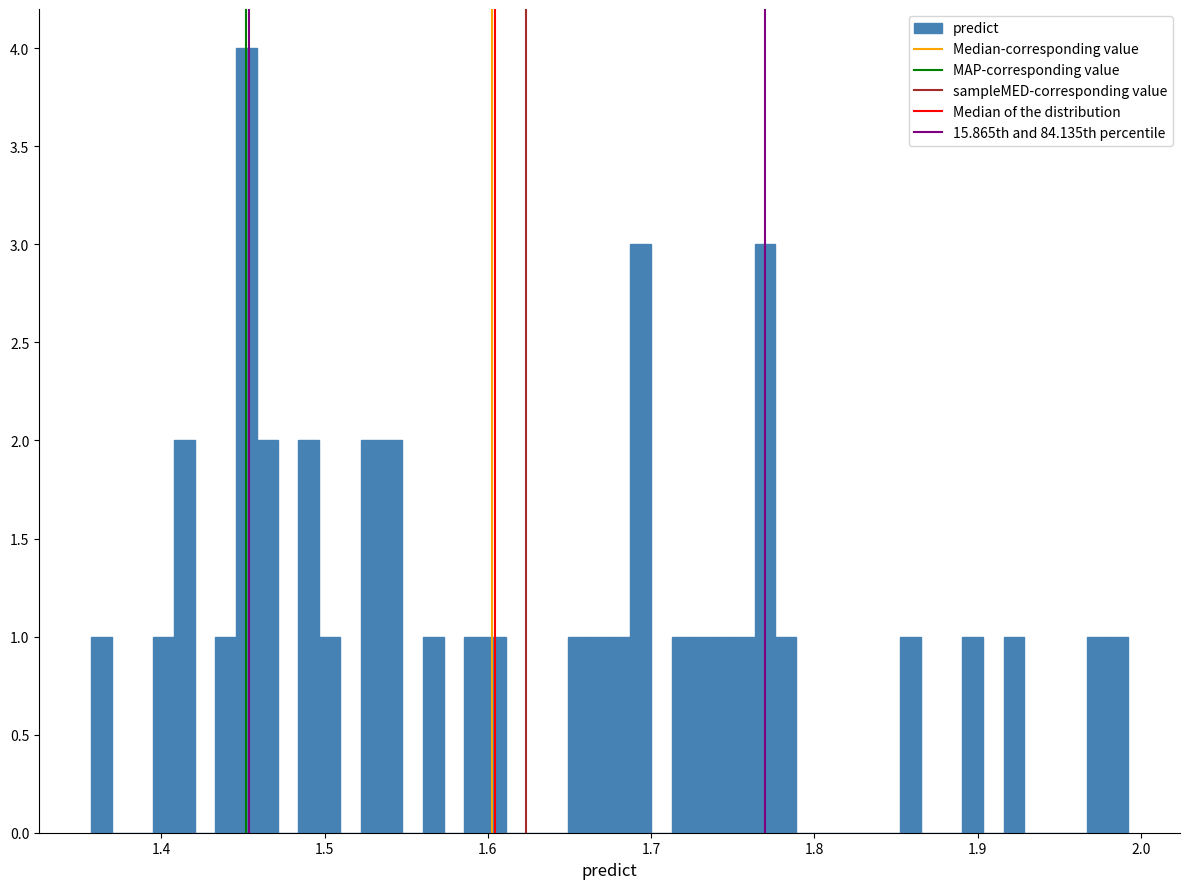

Read against the x-axis, roughly where is the centre of the tallest bar?

1.45